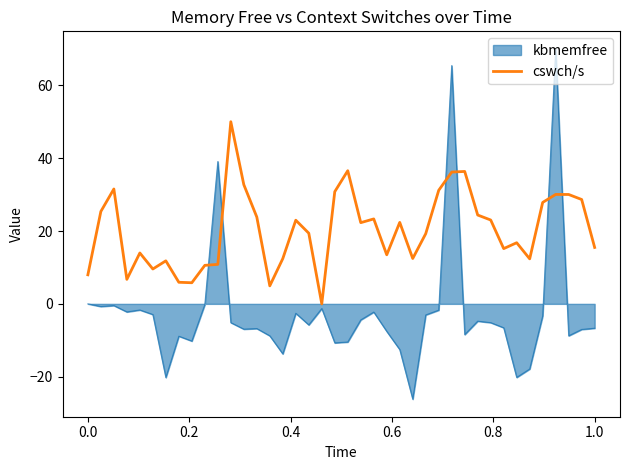

What is the greatest value displayed?

70.0